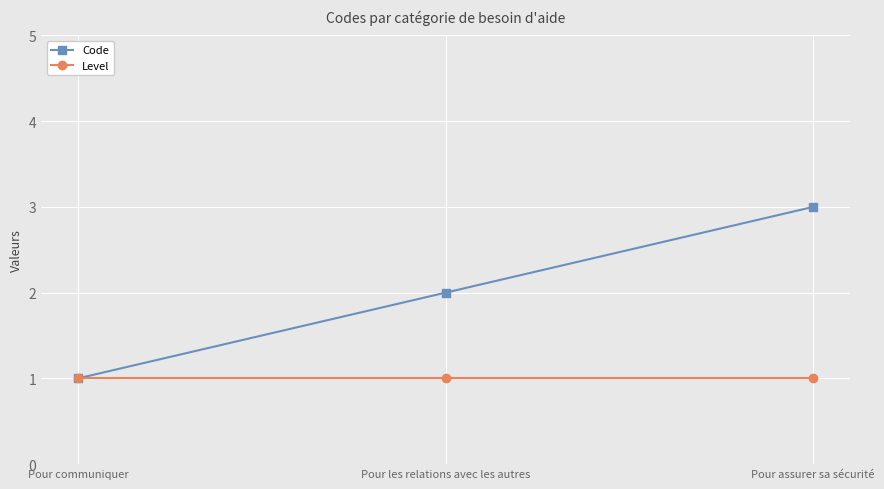

Rank the series at Pour les relations avec les autres from highest to lowest value.

Code, Level